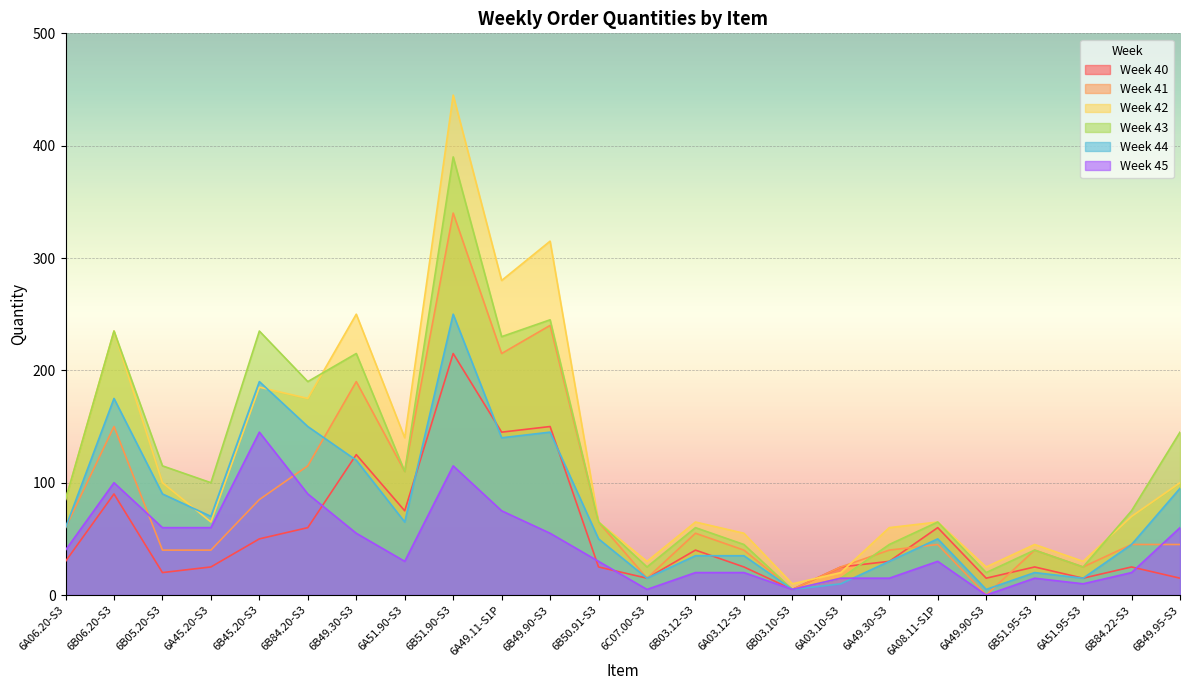

List the series in order of their peak value, lowest first.

Week 45, Week 40, Week 44, Week 41, Week 43, Week 42